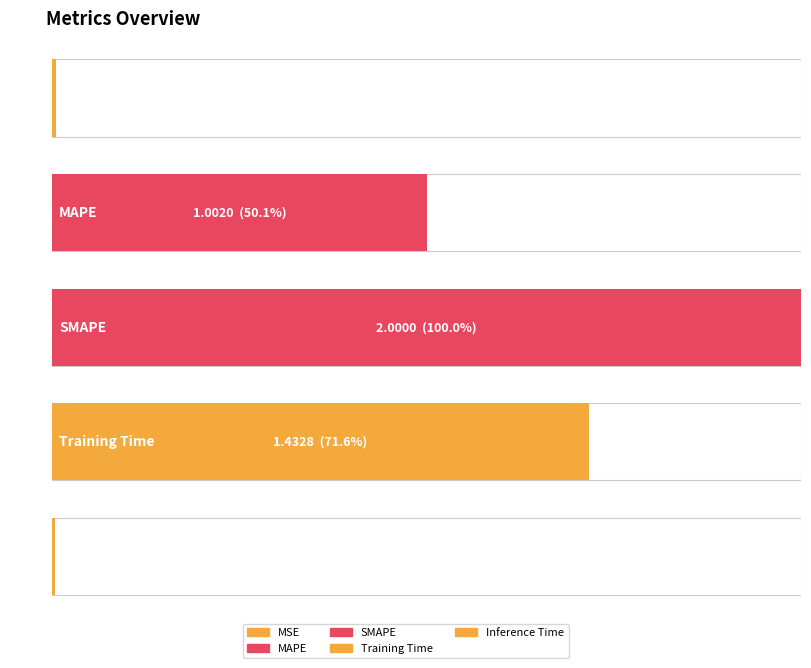

List the labels in order of value, largest first.

SMAPE, Training Time, MAPE, MSE, Inference Time